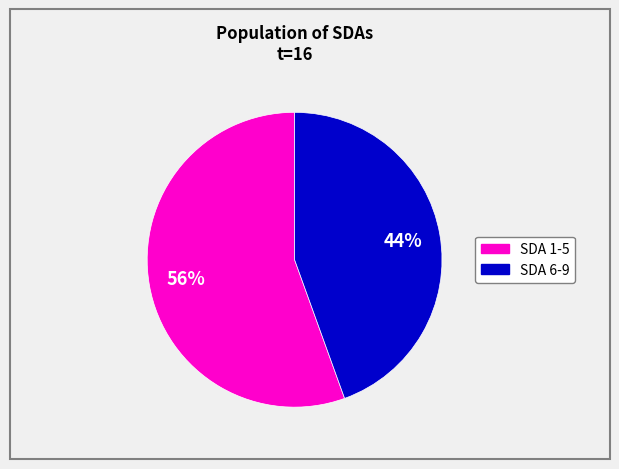

To the nearest percent, what is the average slice percentage?

50%